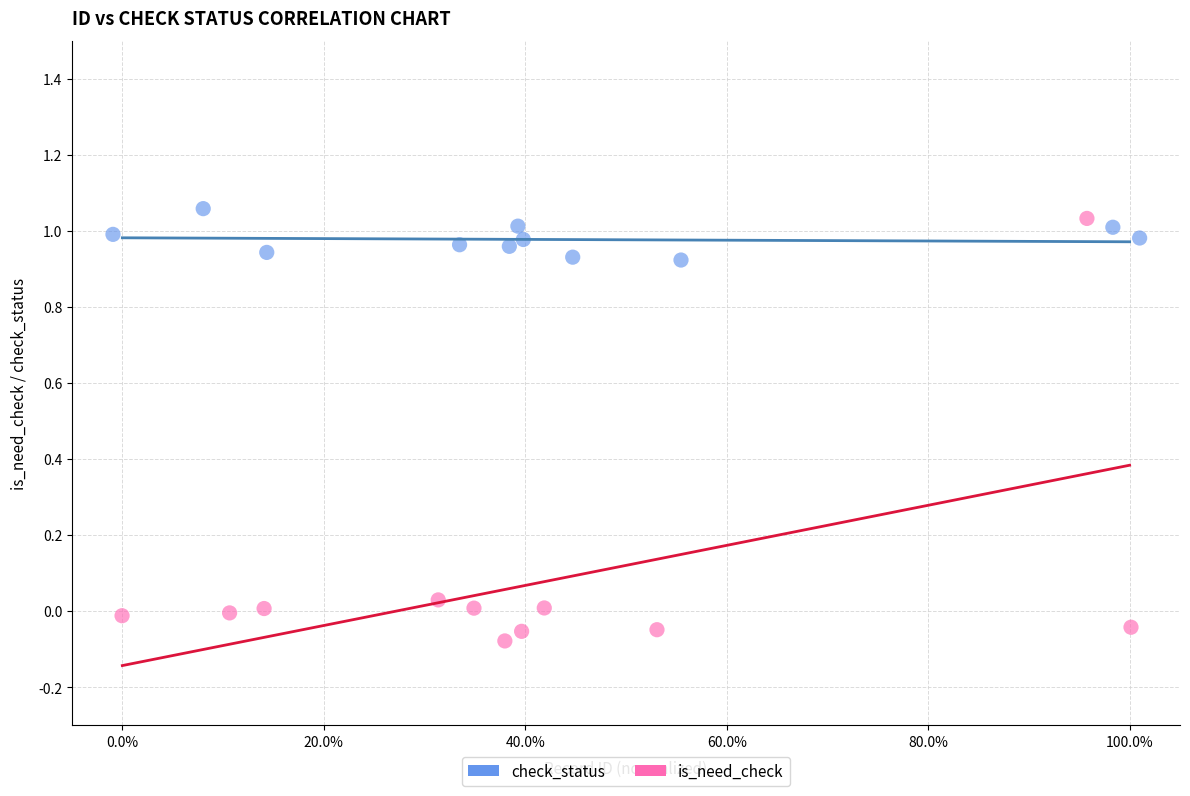

Which series reaches the minimum Y coordinate?

is_need_check